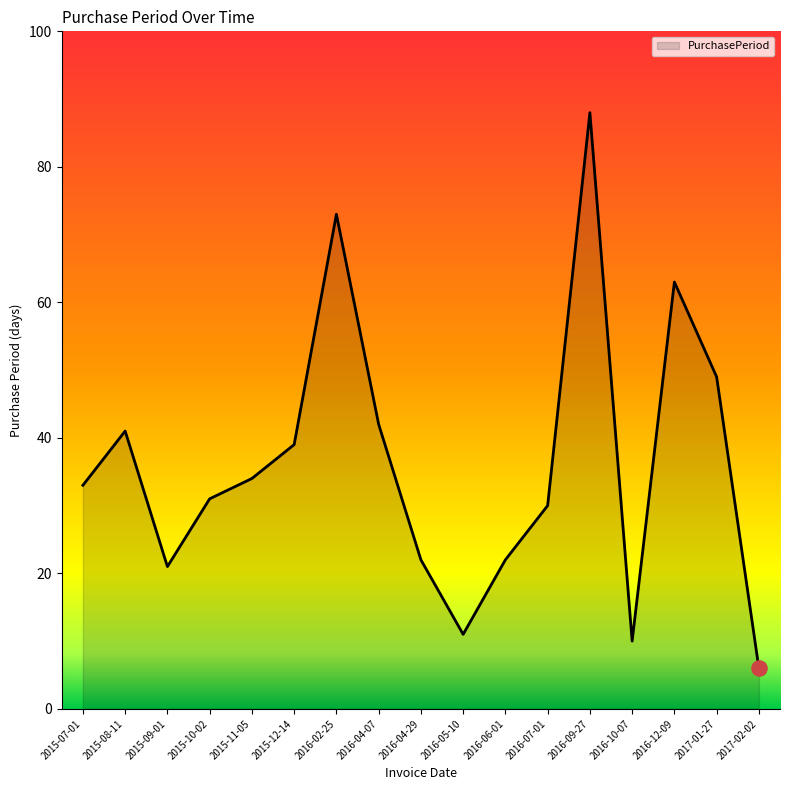

Approximately how many times larger is the value at 2015-08-11 compared to 2016-10-07?

4.1